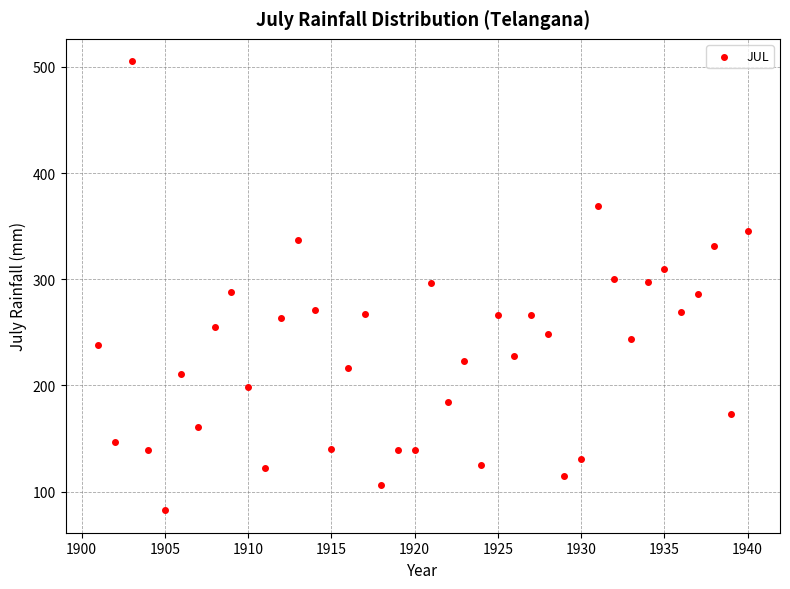

What is the range of Y values (max minus min)?

422.8